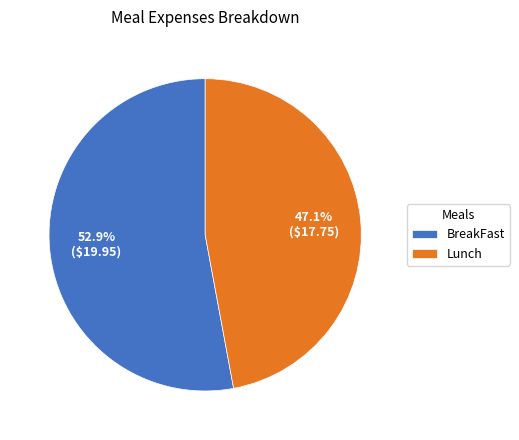

What is the total percentage of BreakFast and Lunch?

100.0%